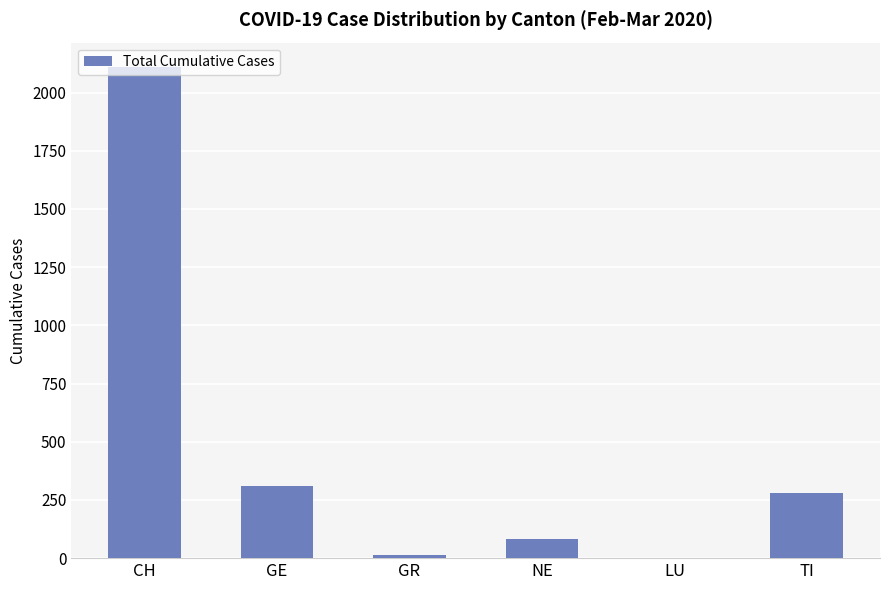

Reading left to right, list all the values displayed in this chart.

CH=2109	GE=308	GR=15	NE=81	LU=0	TI=281